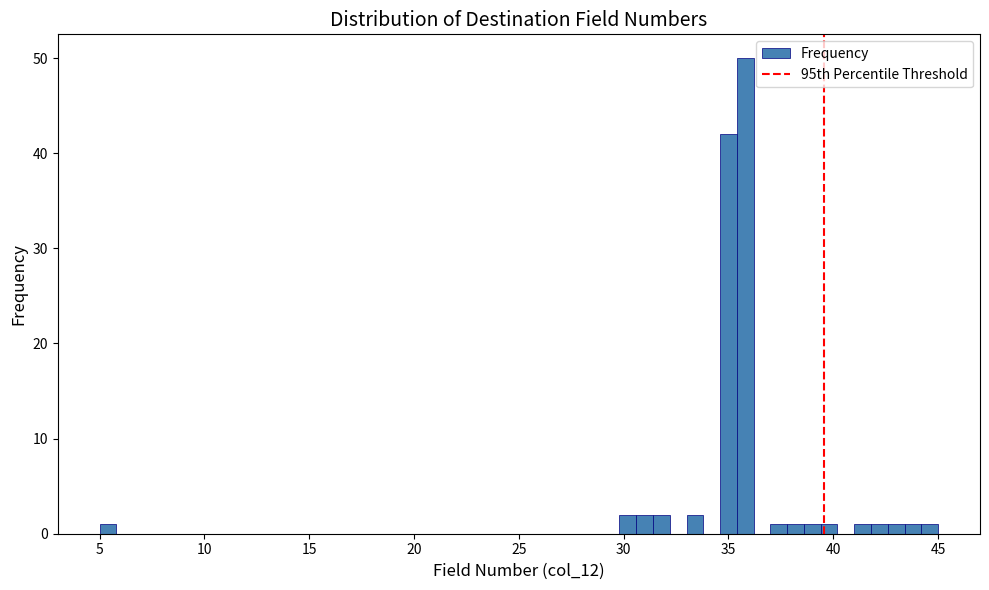

Around what value on the x-axis is the tallest bar? Give the approximate position of its centre, as read against the axis.

36.0